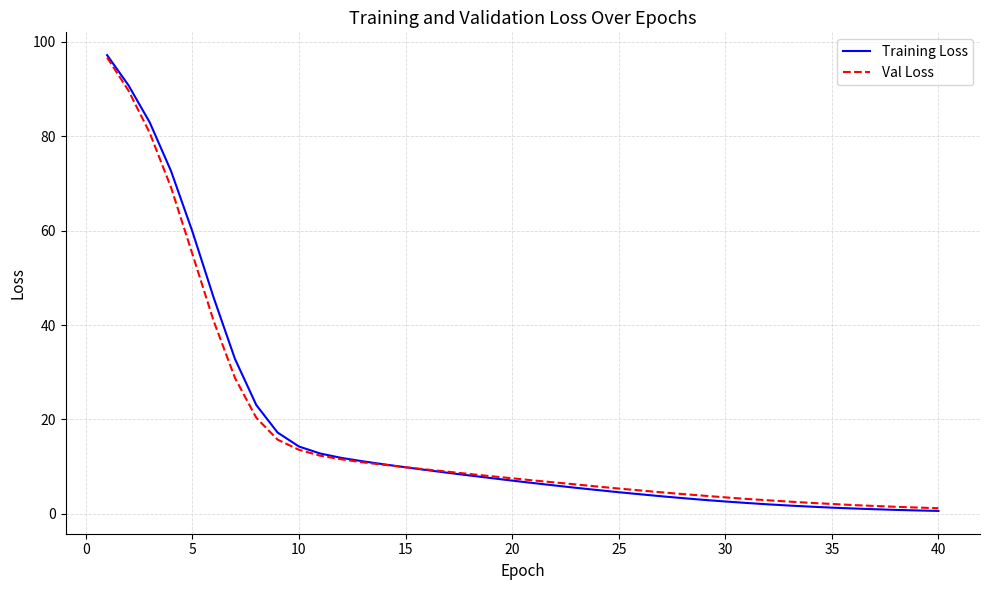

Which series has the widest spread of values?

Training Loss